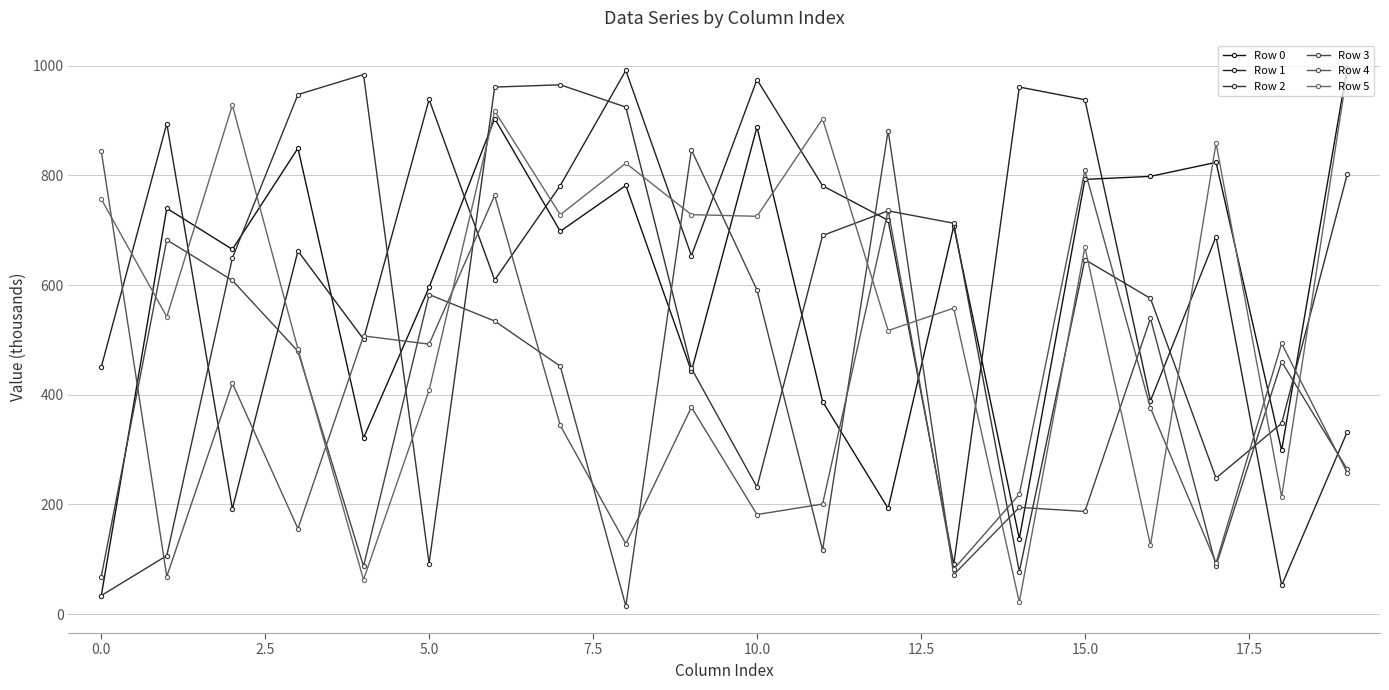

How many lines are shown in the chart?

6